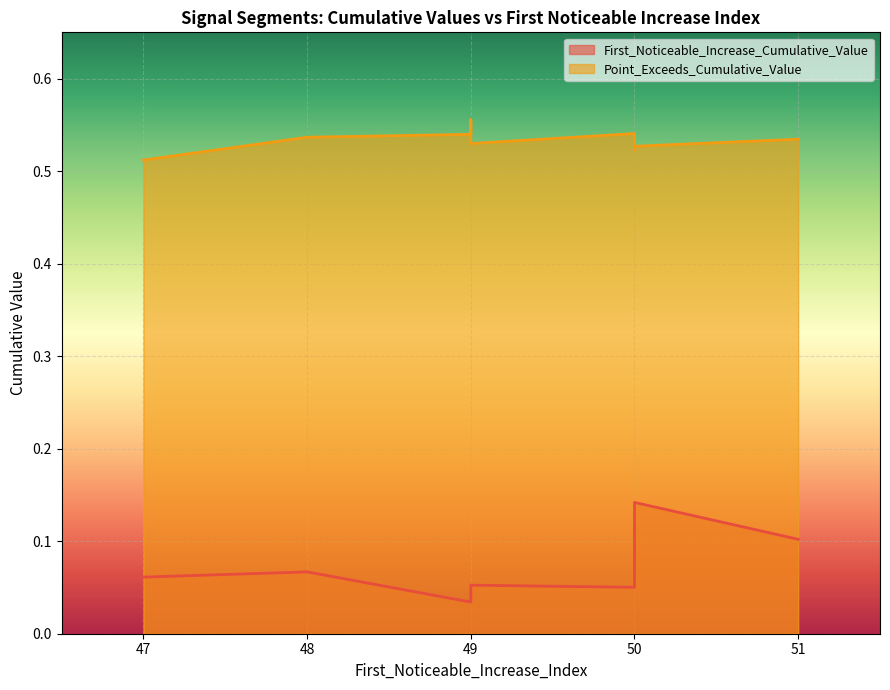

What are all the series names shown in the legend?

First_Noticeable_Increase_Cumulative_Value, Point_Exceeds_Cumulative_Value